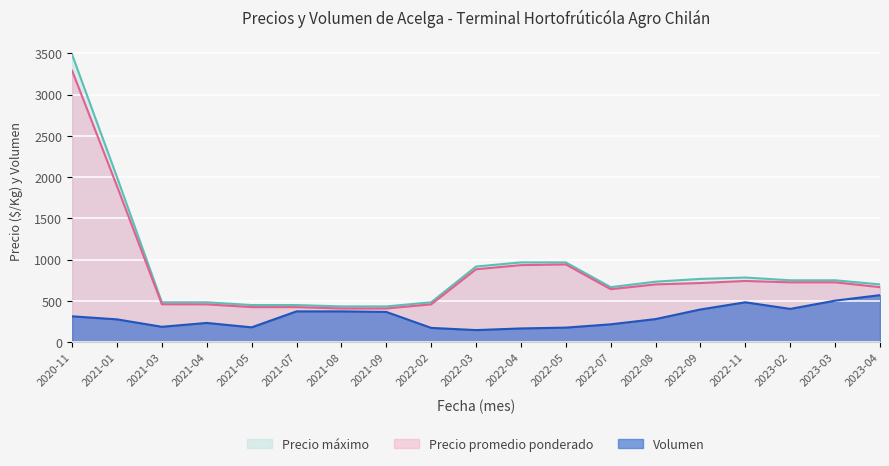

Is it true that Volumen equals 993 at 2021-08?

False